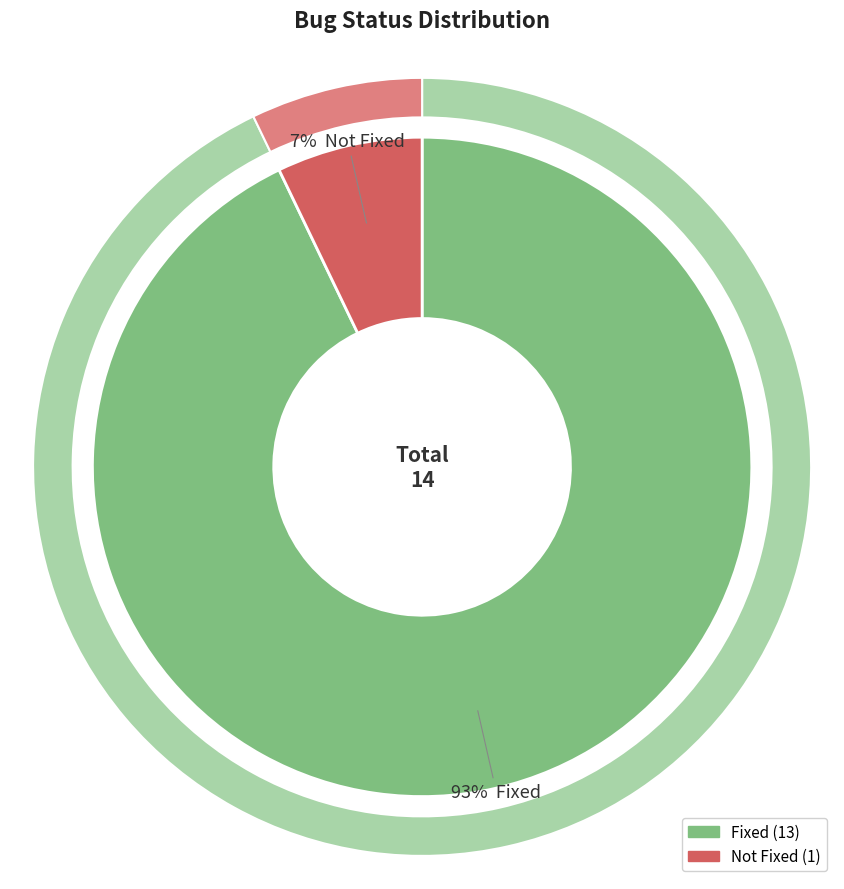

True or false: Not Fixed accounts for 7% of the total.

True